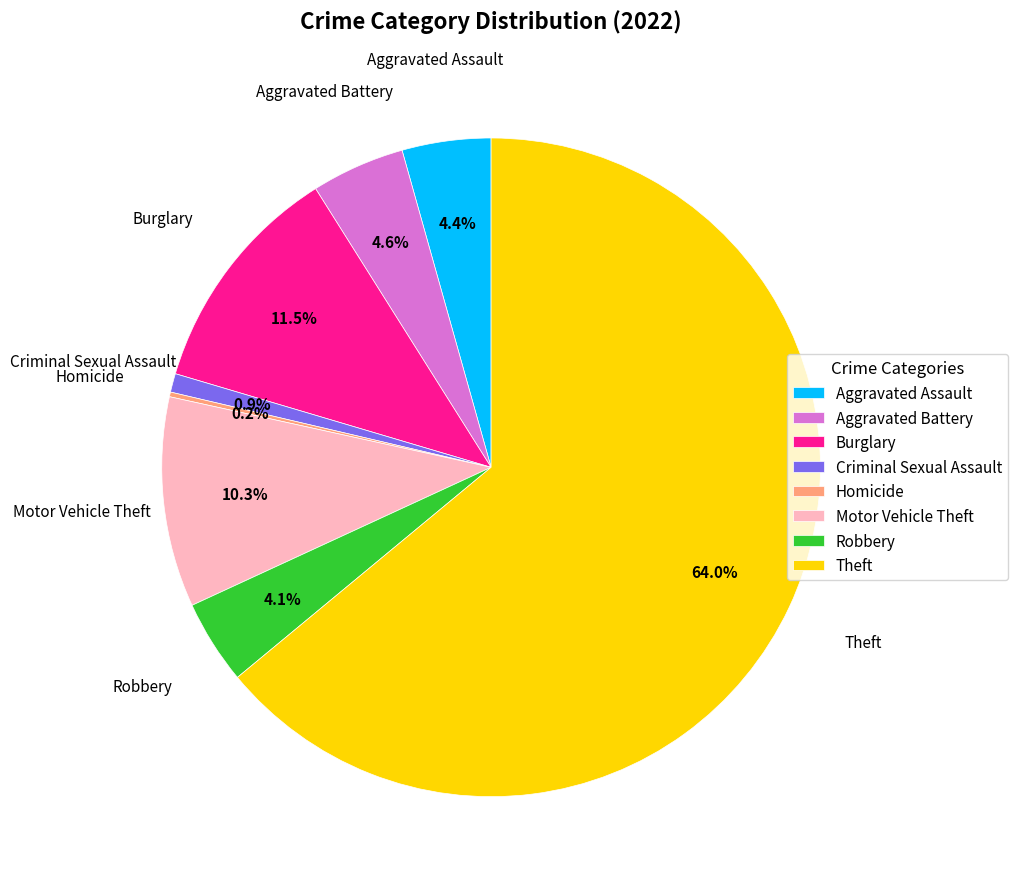

Combined, do Theft and Burglary account for over 50%?

Yes